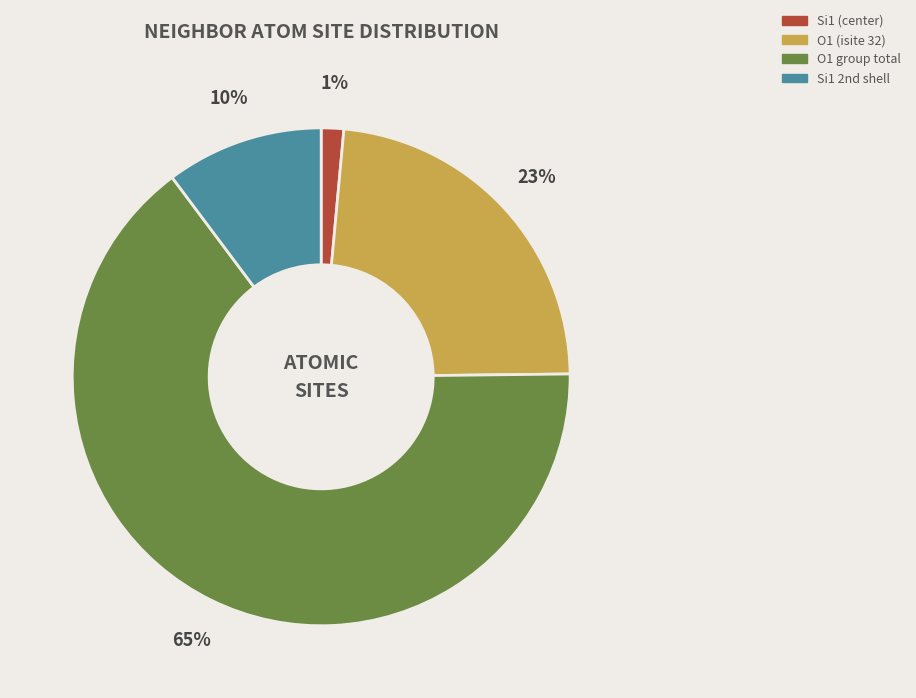

Is there a majority slice in this chart?

Yes